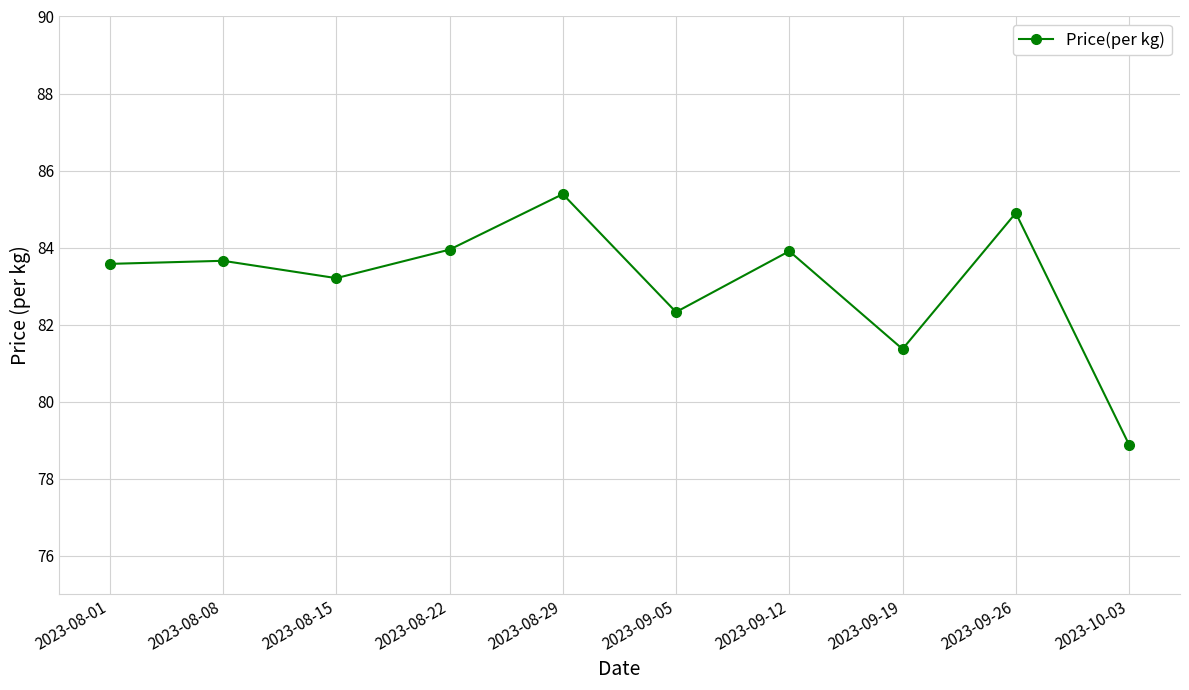

What is the difference between the second highest and minimum values?

6.0